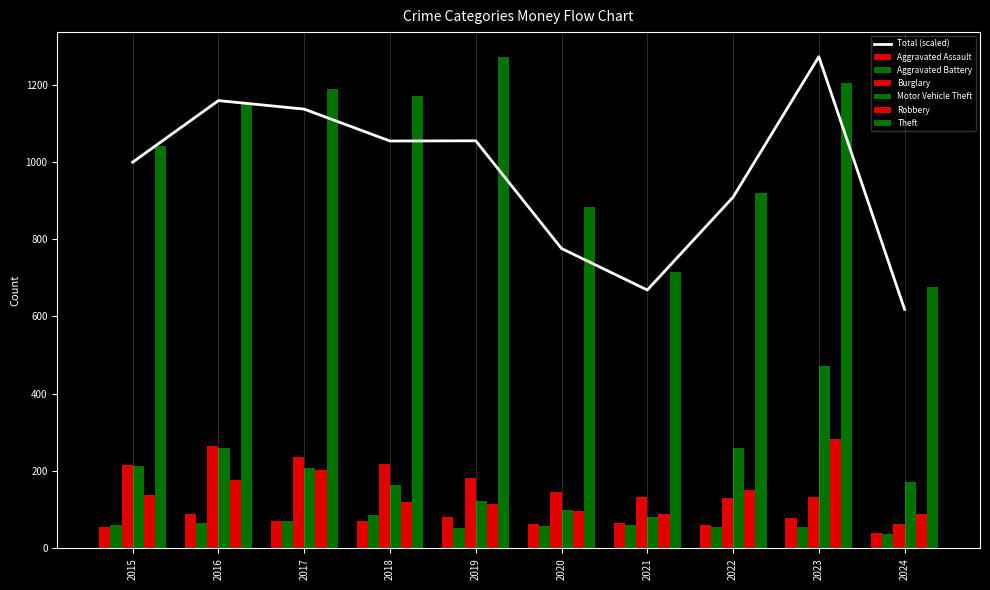

What is the difference between the Robbery values at 2020 and 2015?

42